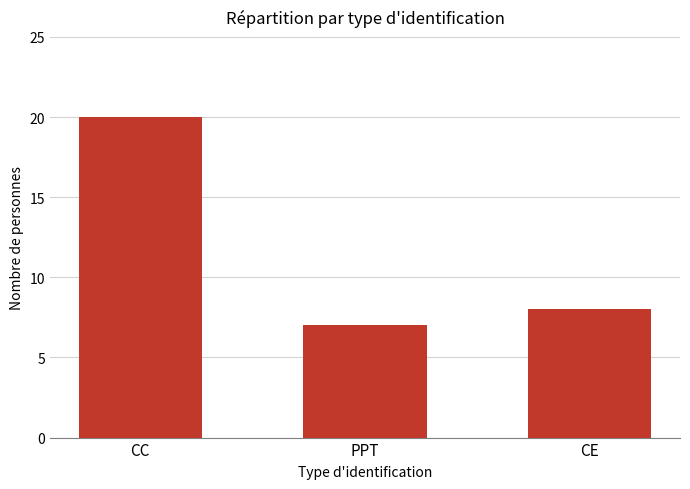

Reading left to right, transcribe all the data shown in this chart.

CC=20	PPT=7	CE=8